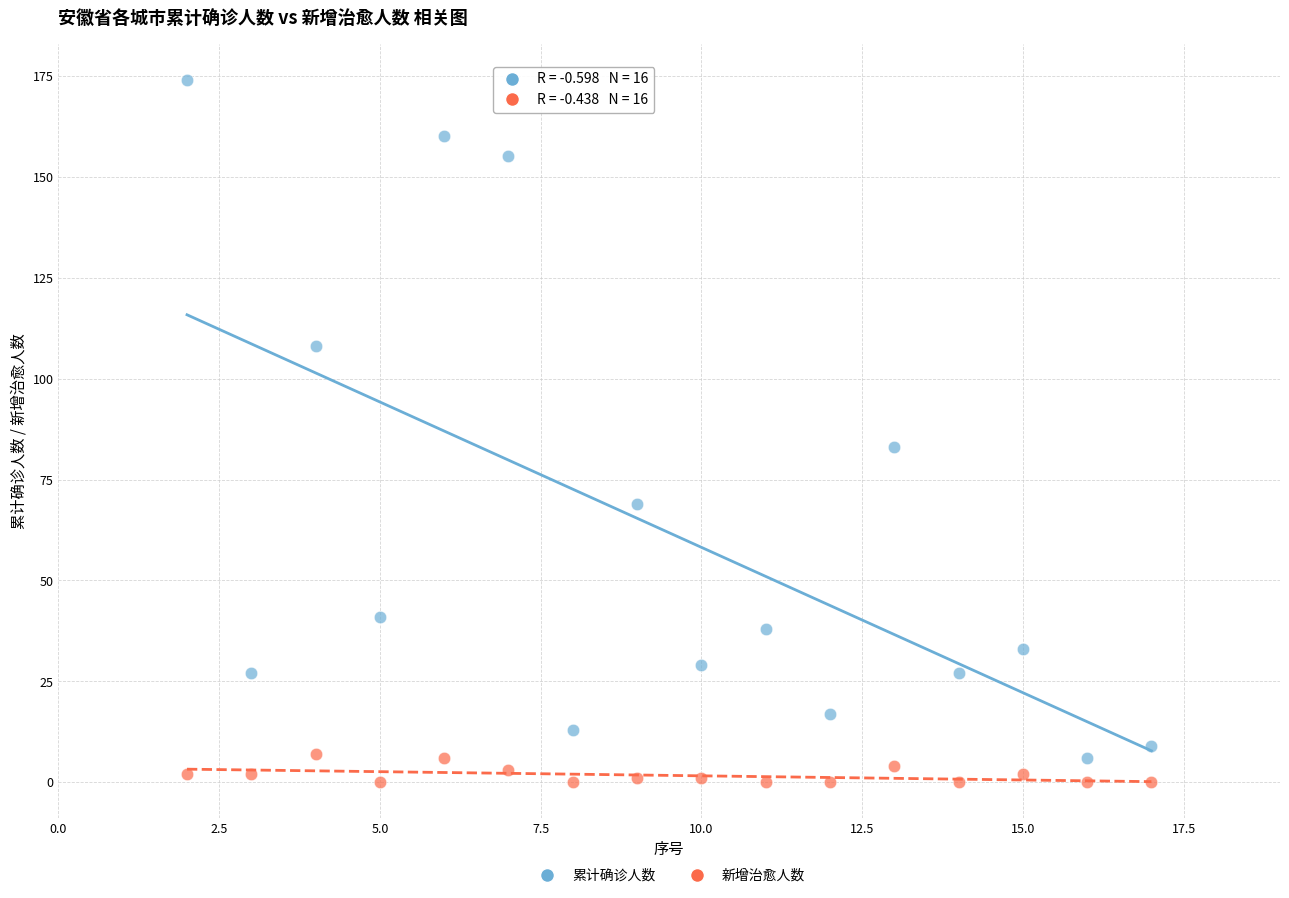

Which series reaches the minimum Y coordinate?

新增治愈人数